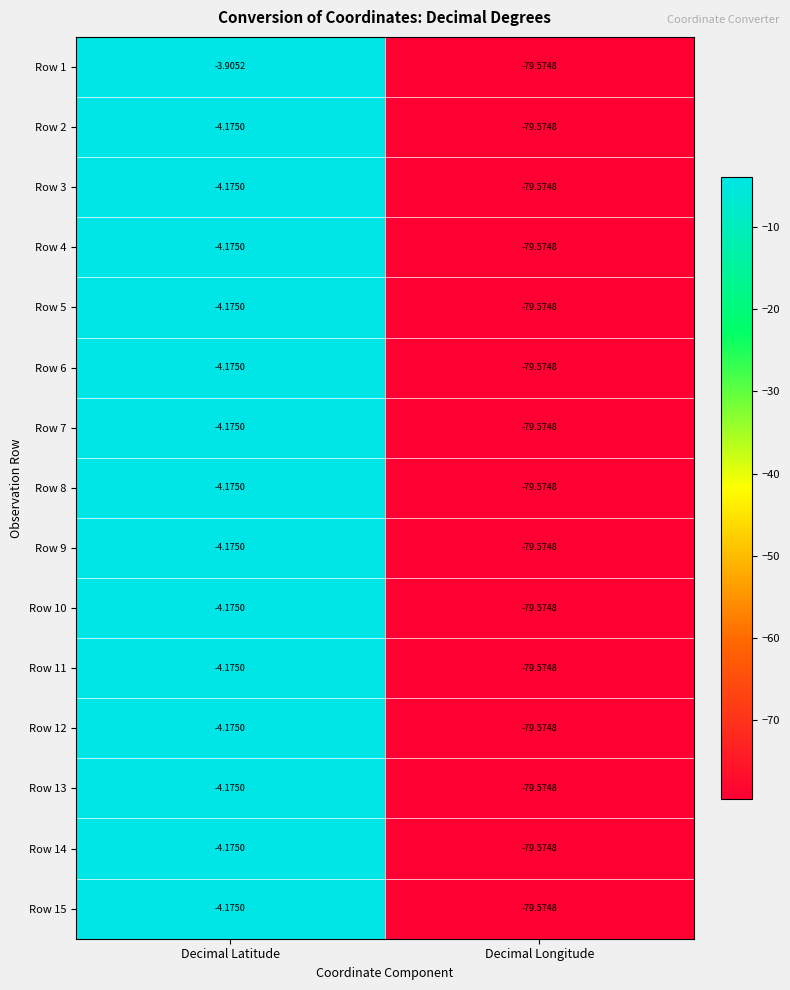

Where is Row 14 nearest to the value -41?

Decimal Latitude